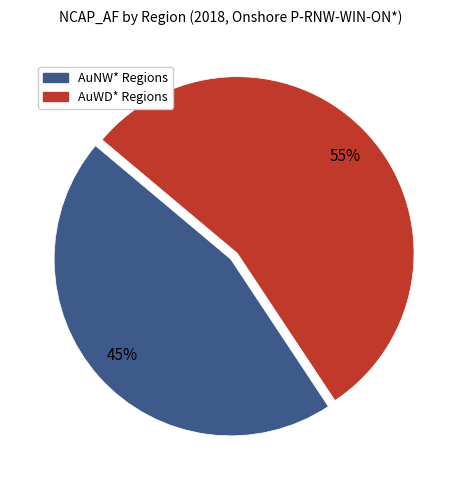

Is there a majority slice in this chart?

Yes